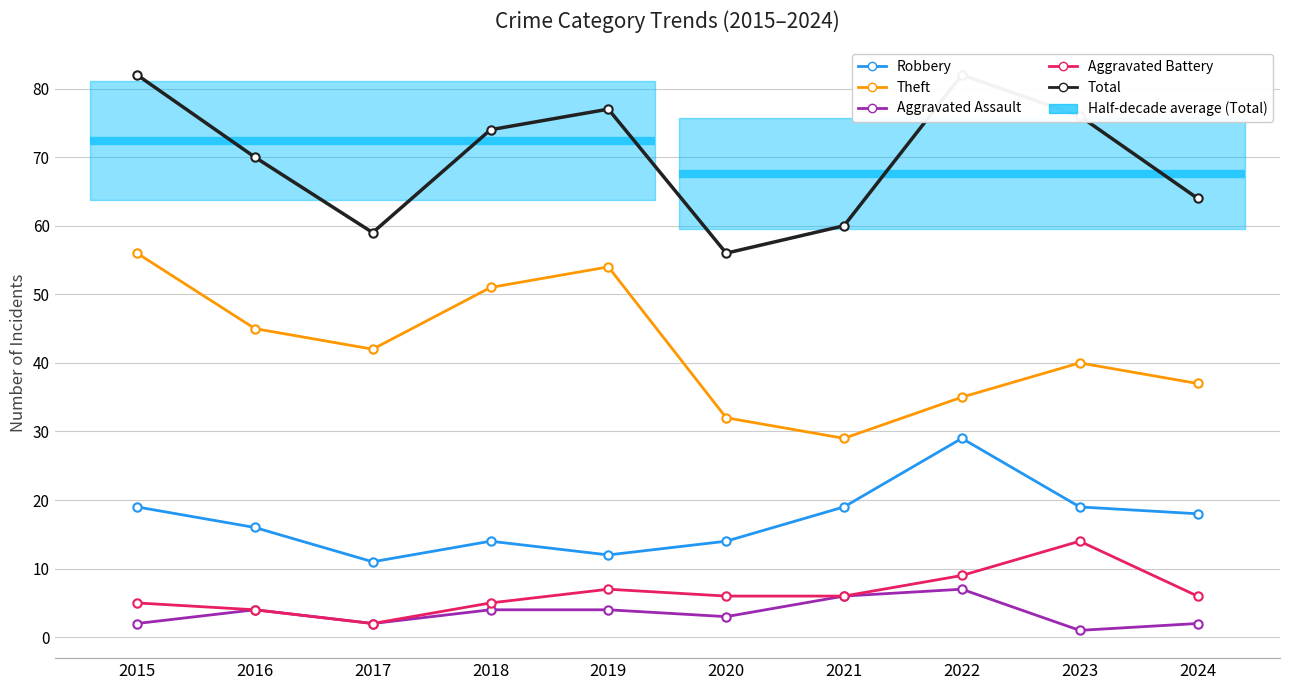

True or false: Robbery and Theft cross at least once.

False